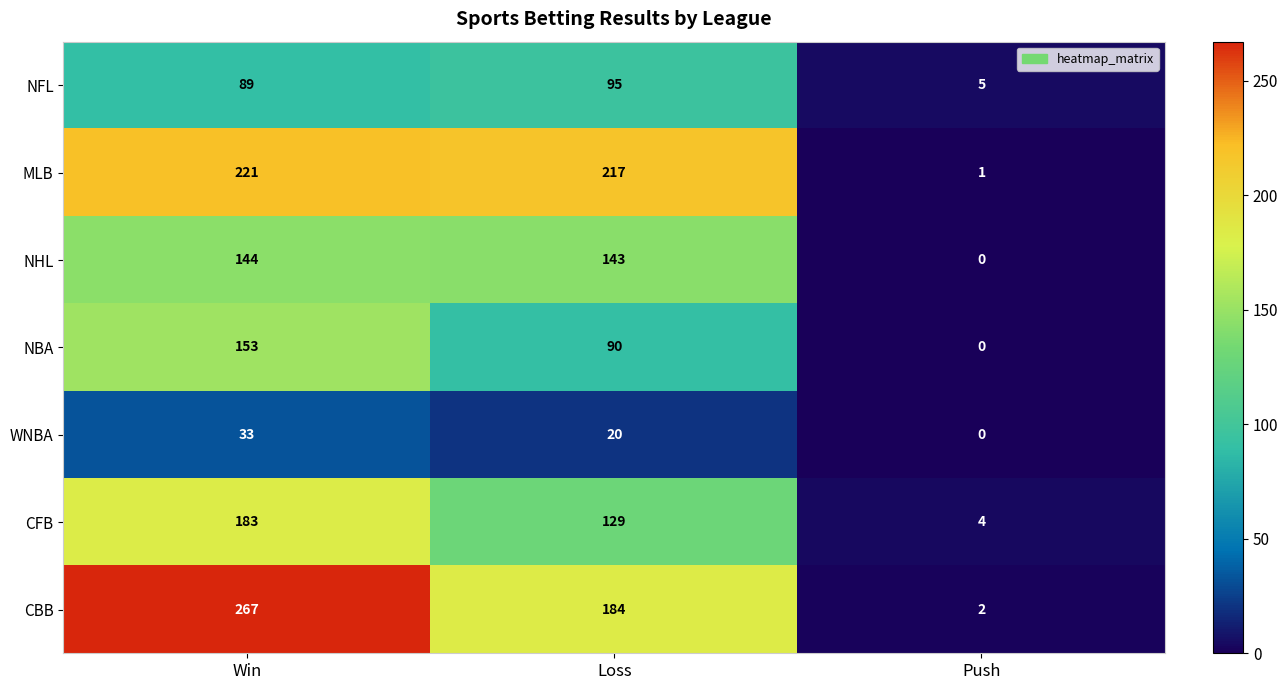

What value does the NHL series have at Win?

144